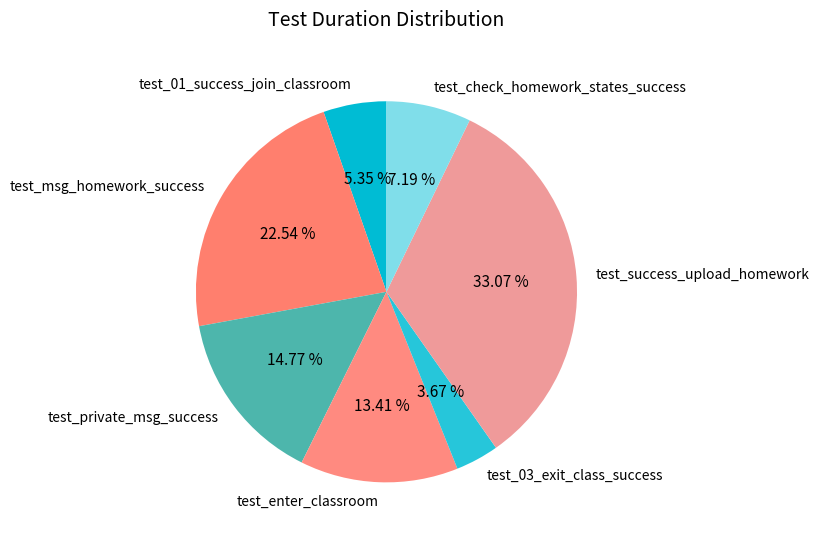

Between test_msg_homework_success and test_success_upload_homework, which is larger?

test_success_upload_homework